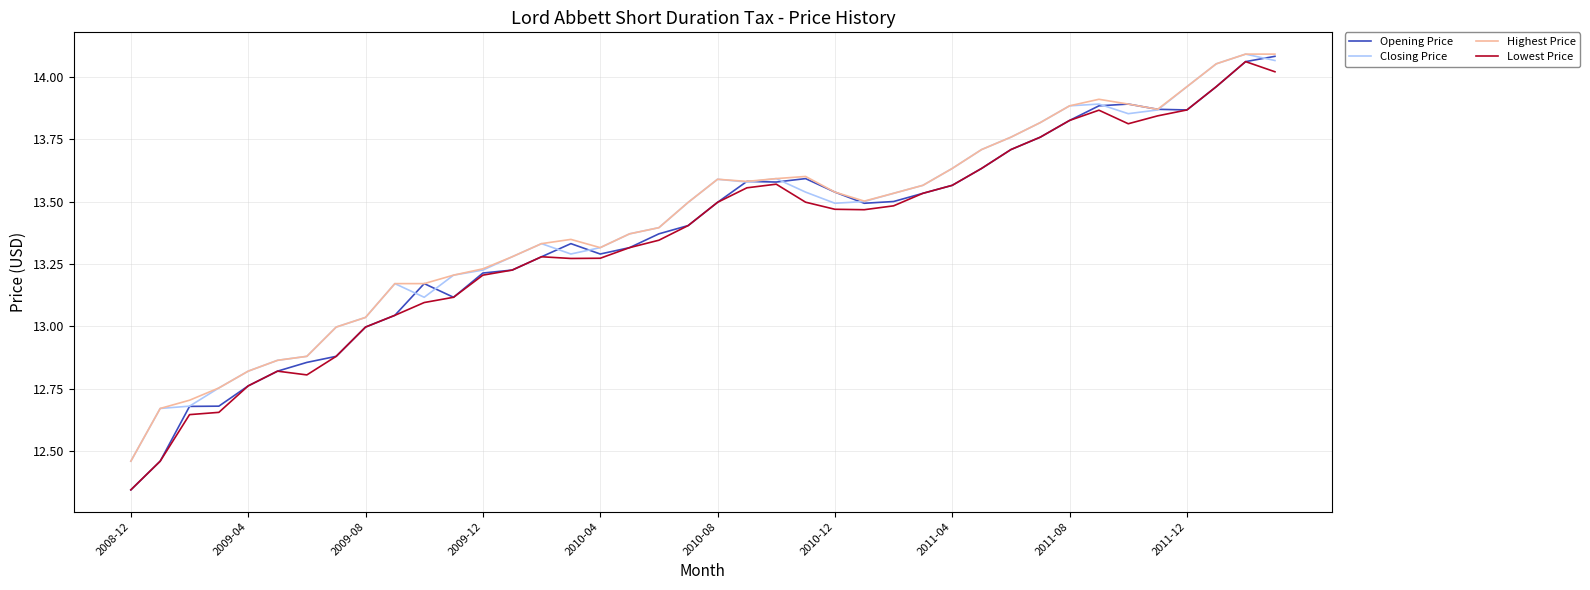

Which series has the widest spread of values?

Opening Price